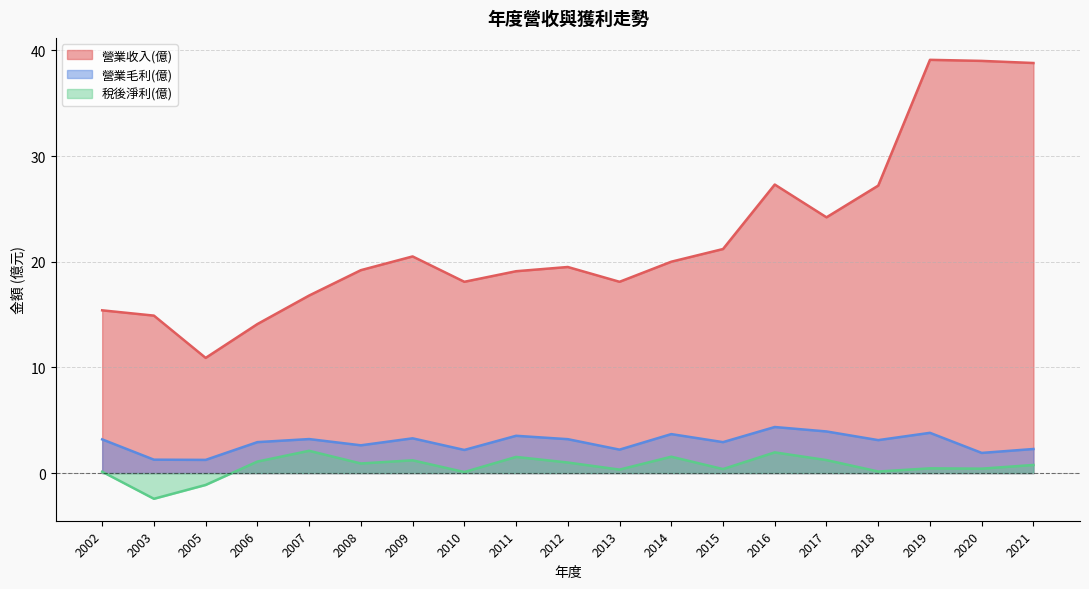

What is the difference between the 營業收入(億) values at 2007 and 2017?

7.4